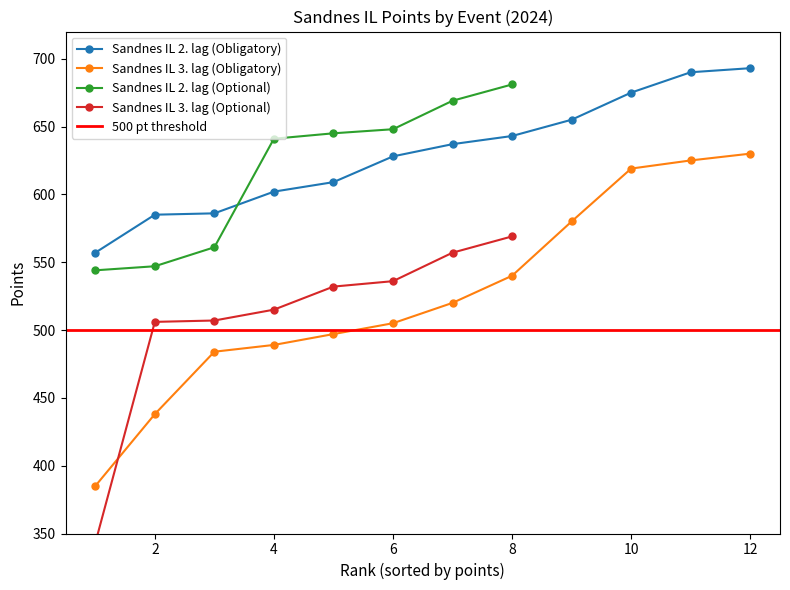

True or false: Sandnes IL 2. lag (Obligatory) has more than 2 interior local peaks.

False